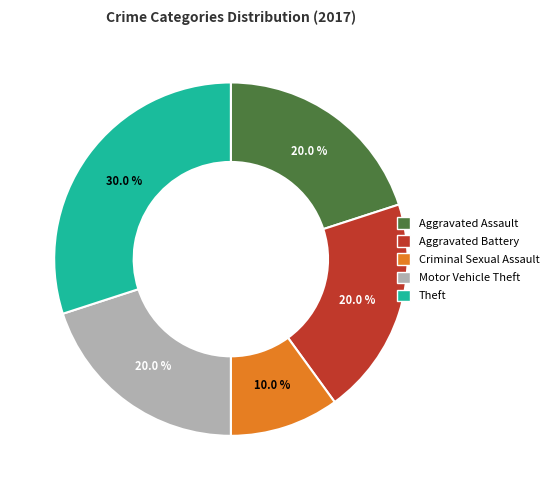

To the nearest percent, what is the average slice percentage?

20%